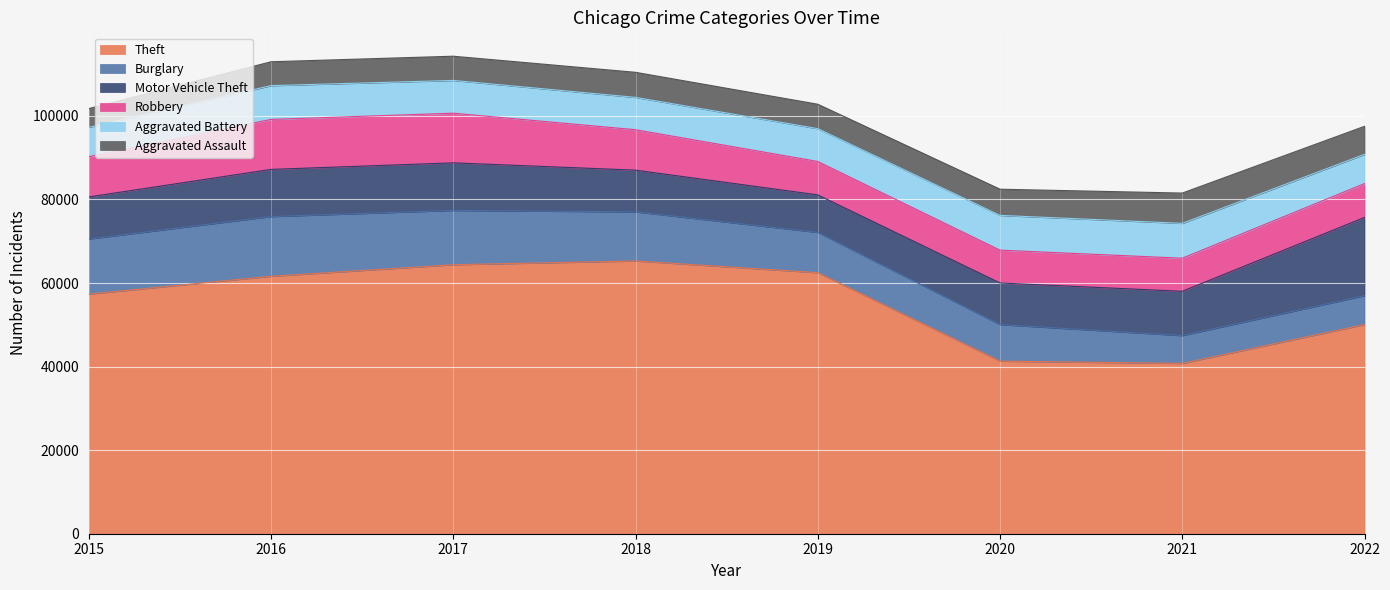

List the labels in order of Burglary value, smallest first.

2021, 2022, 2020, 2019, 2018, 2017, 2015, 2016